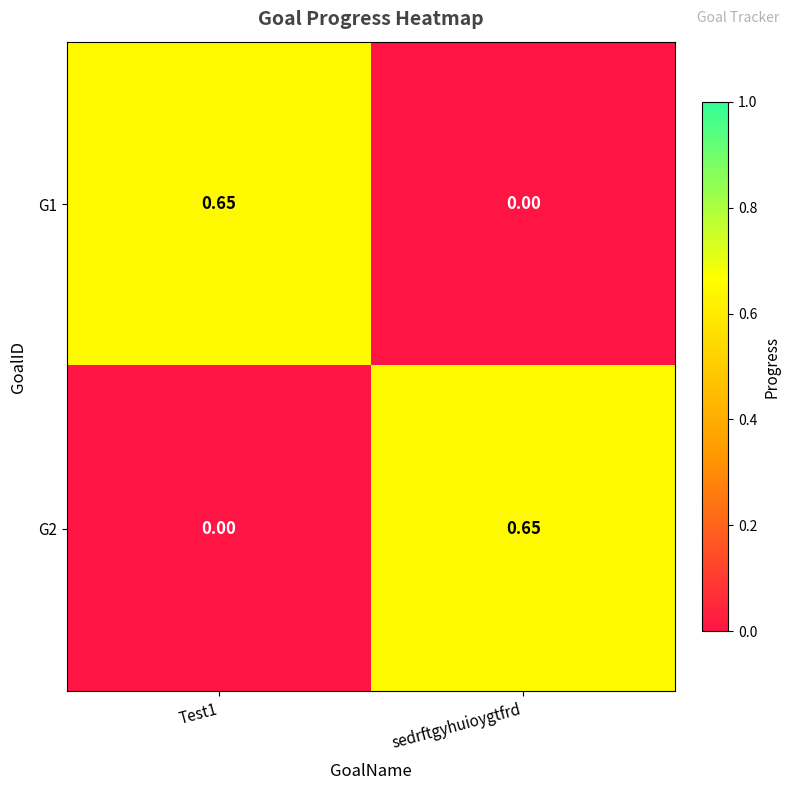

Is the value of G1 at Test1 greater than the value of G2 at Test1?

Yes